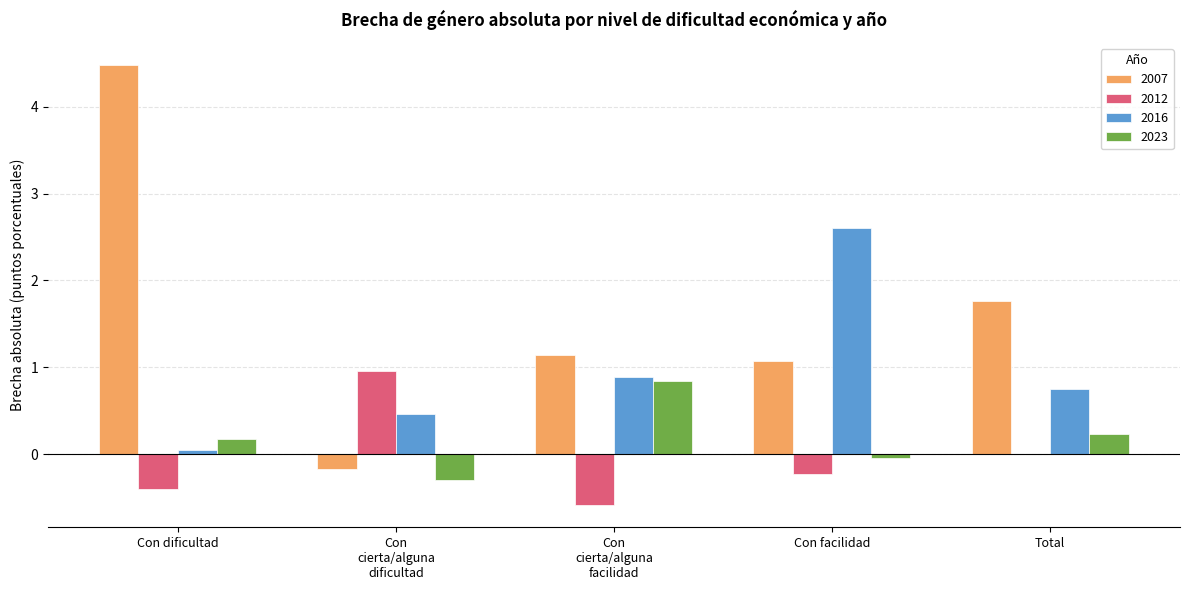

Are the bars horizontal?

No